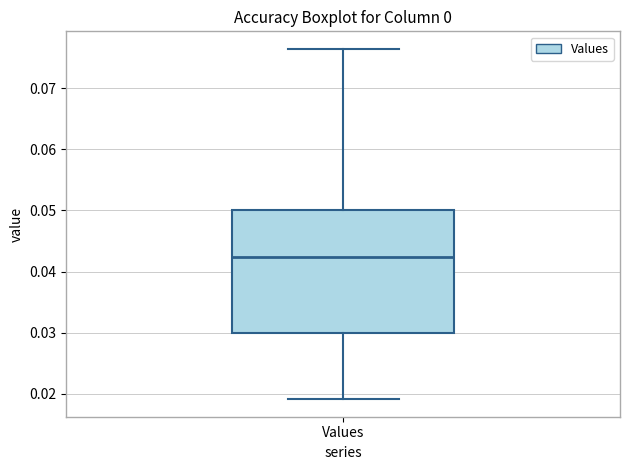

Transcribe this box plot: give where the median line is, the range the box spans, and where the two whiskers end, as read against the y-axis. The values are not printed on the chart, so give them approximately, as read against the axis.

median 0.042, box 0.030 to 0.050, whiskers 0.019 to 0.076